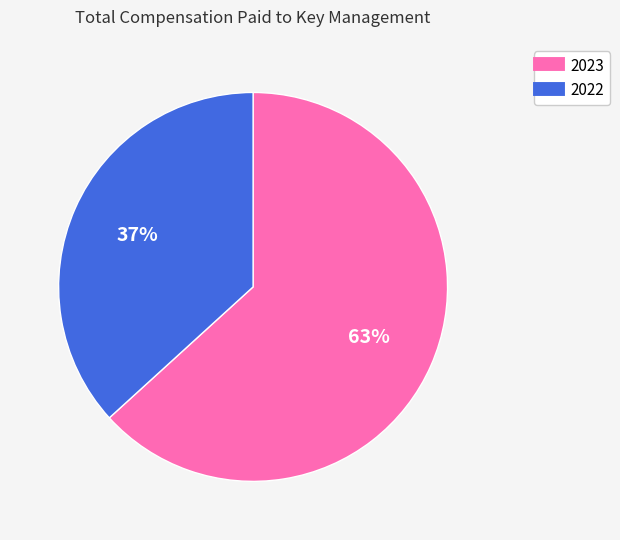

Which slice is the smallest?

2022